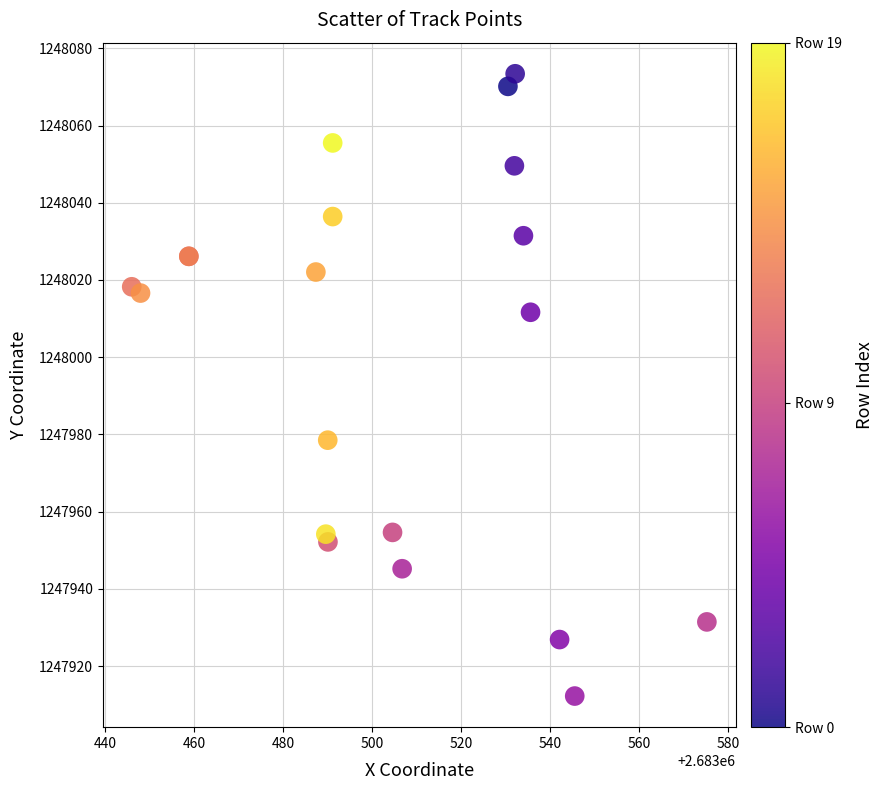

What Y value in the scatter plot is closest to 1247992?

1247978.5